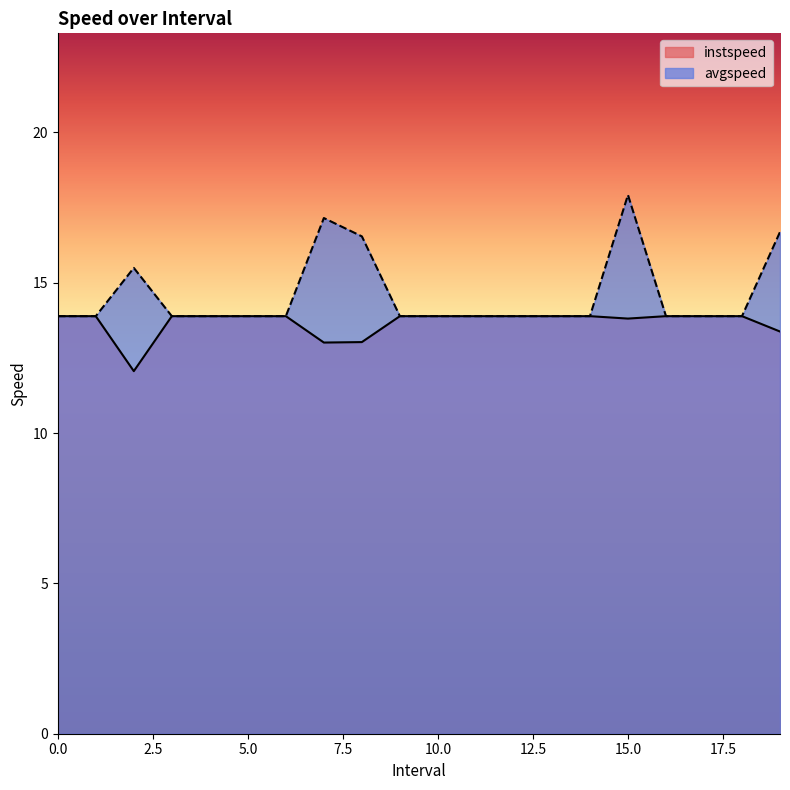

Count the avgspeed values in the range 13 to 15.

15